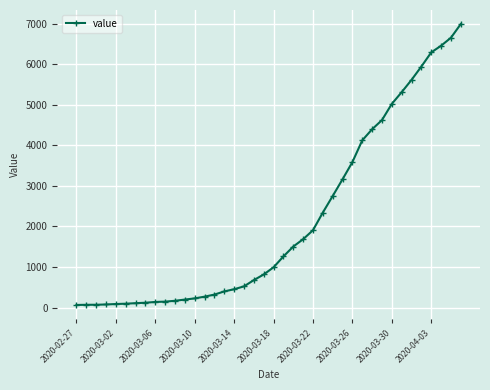

What is the difference between the maximum and minimum values?

6931